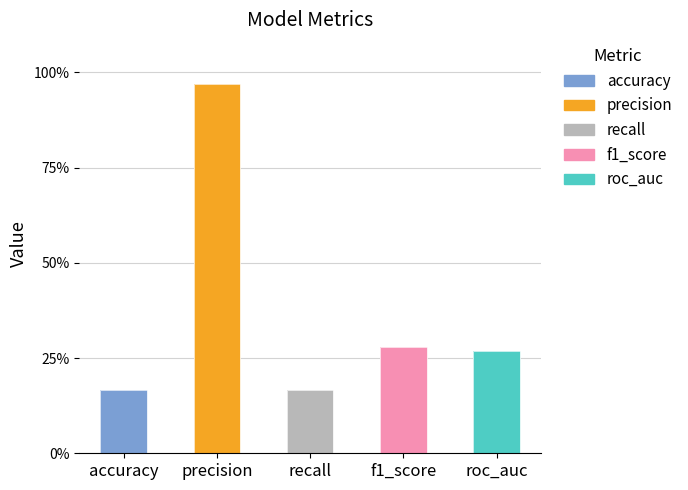

What is the label of the 4th bar from the left?

f1_score